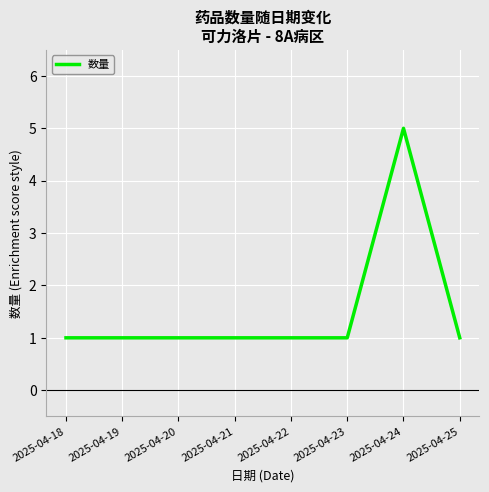

Approximately how many times larger is the value at 2025-04-20 compared to 2025-04-25?

1.0